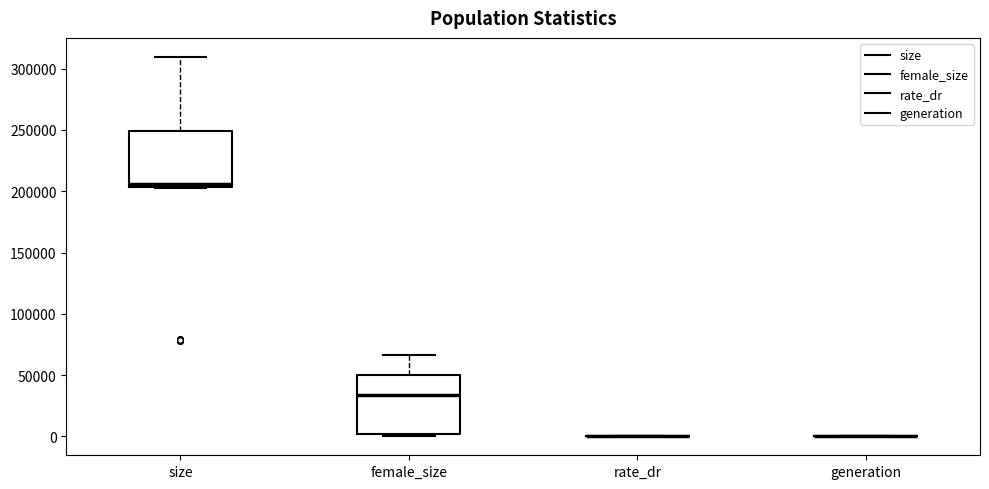

Where does the upper whisker of the box for size end on the y-axis? The values are not printed on the chart, so give them approximately, as read against the axis.

310000